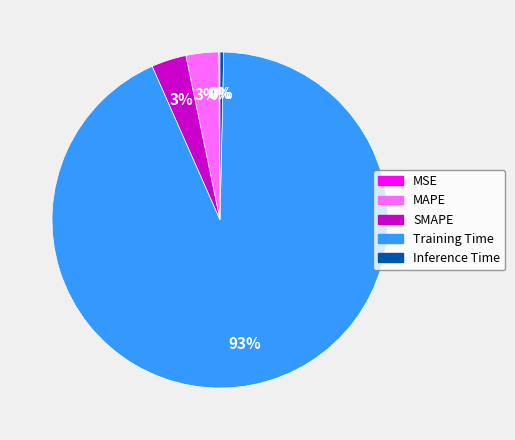

To the nearest percent, what is the combined percentage of Inference Time and MAPE?

3%